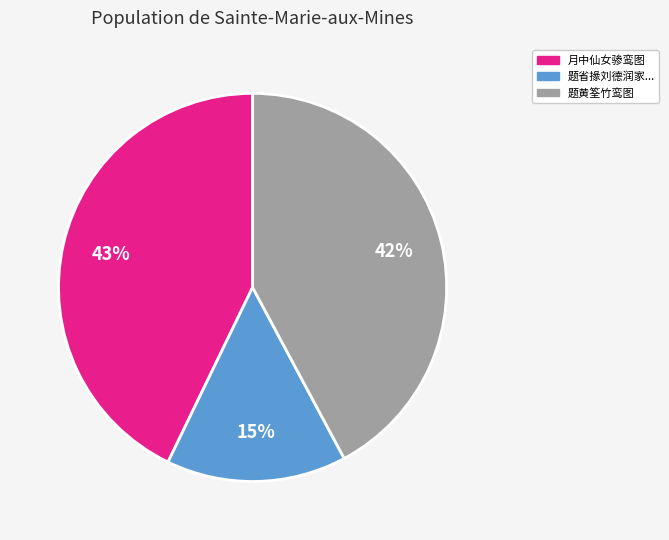

Approximately how many times larger is the value at 月中仙女骖鸾图 compared to 题黄筌竹鸾图?

1.0